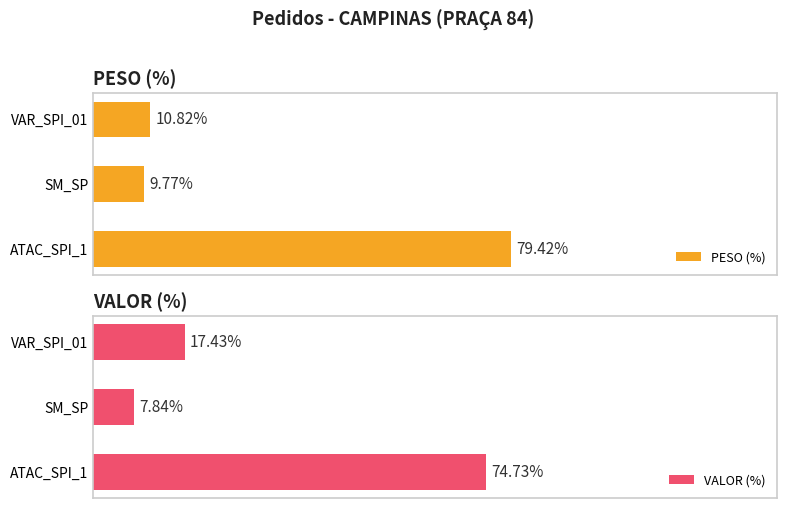

At which label is PESO (%) closest to 44?

VAR_SPI_01